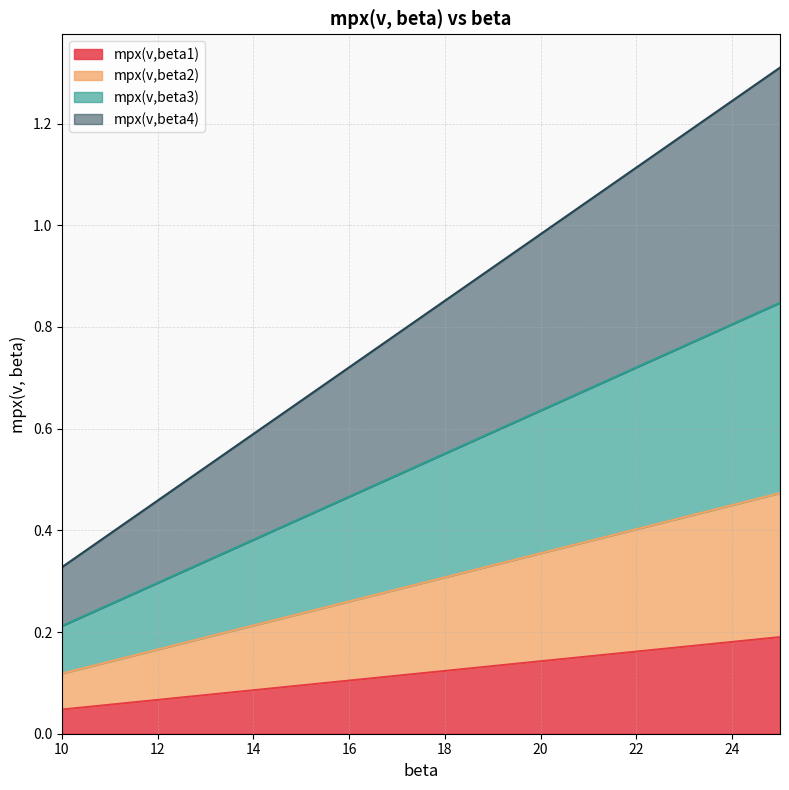

Which series has the widest spread of values?

mpx(v,beta4)